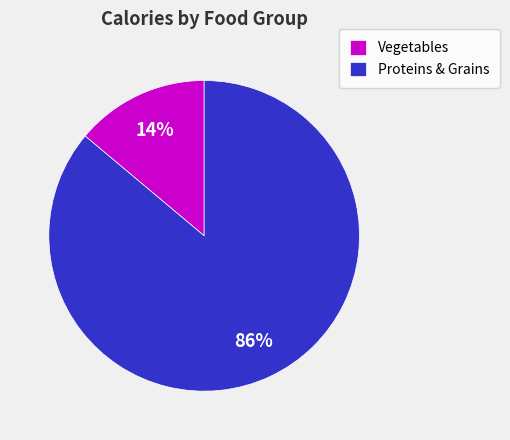

Combined, do Vegetables and Proteins & Grains account for over 50%?

Yes